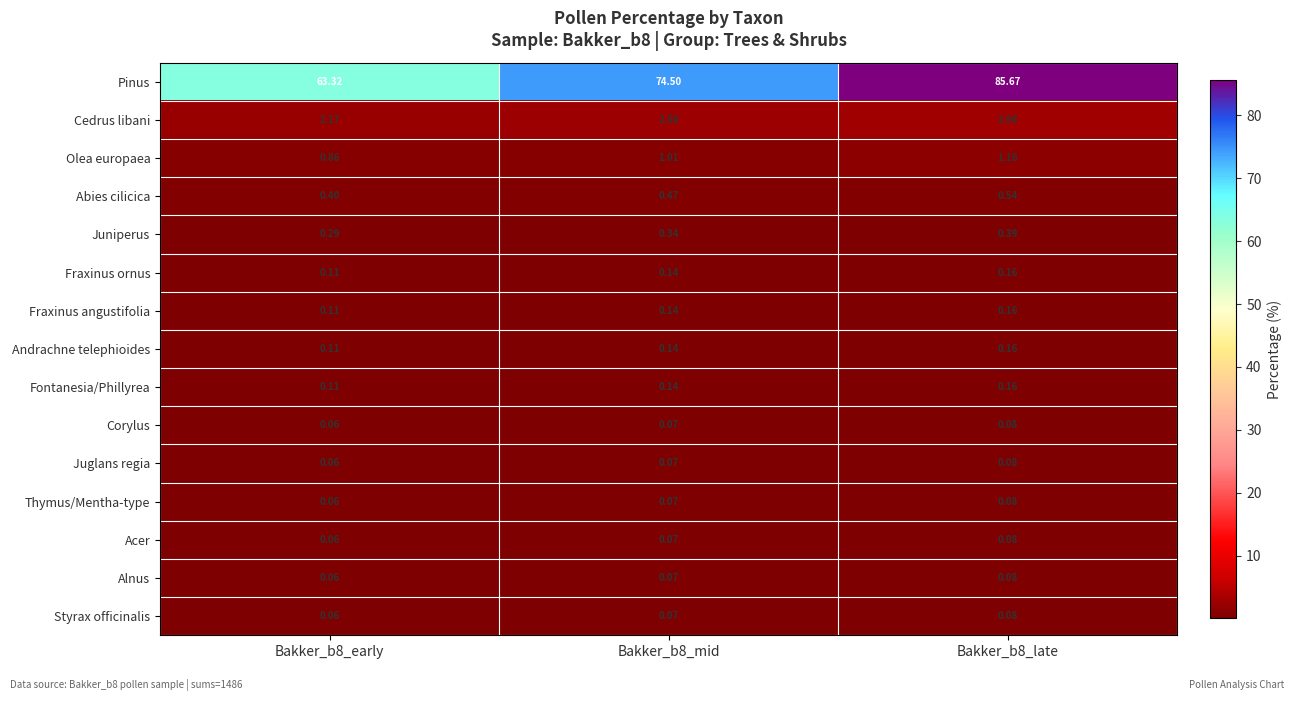

Which series has the largest total across all categories?

Pinus